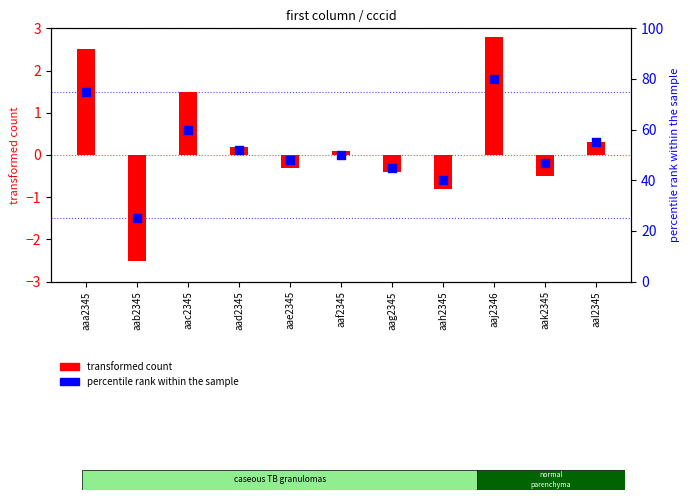

Which series reaches the maximum Y coordinate?

percentile rank within the sample